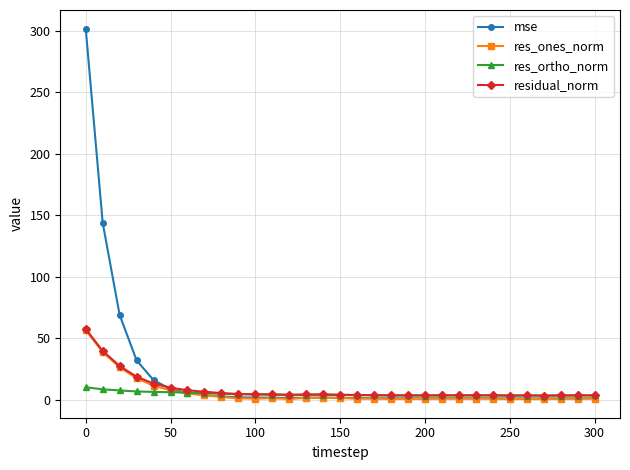

What is the maximum value for residual_norm?

57.6